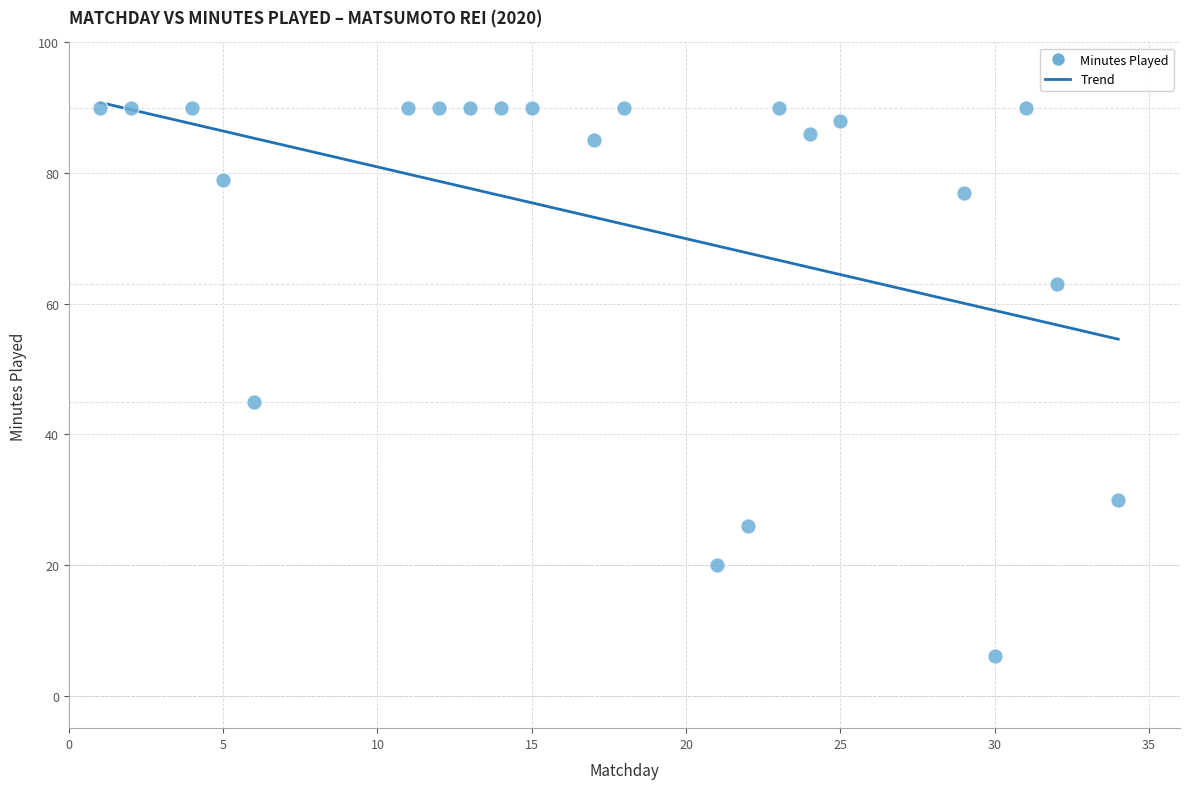

What is the range of Y values (max minus min)?

84